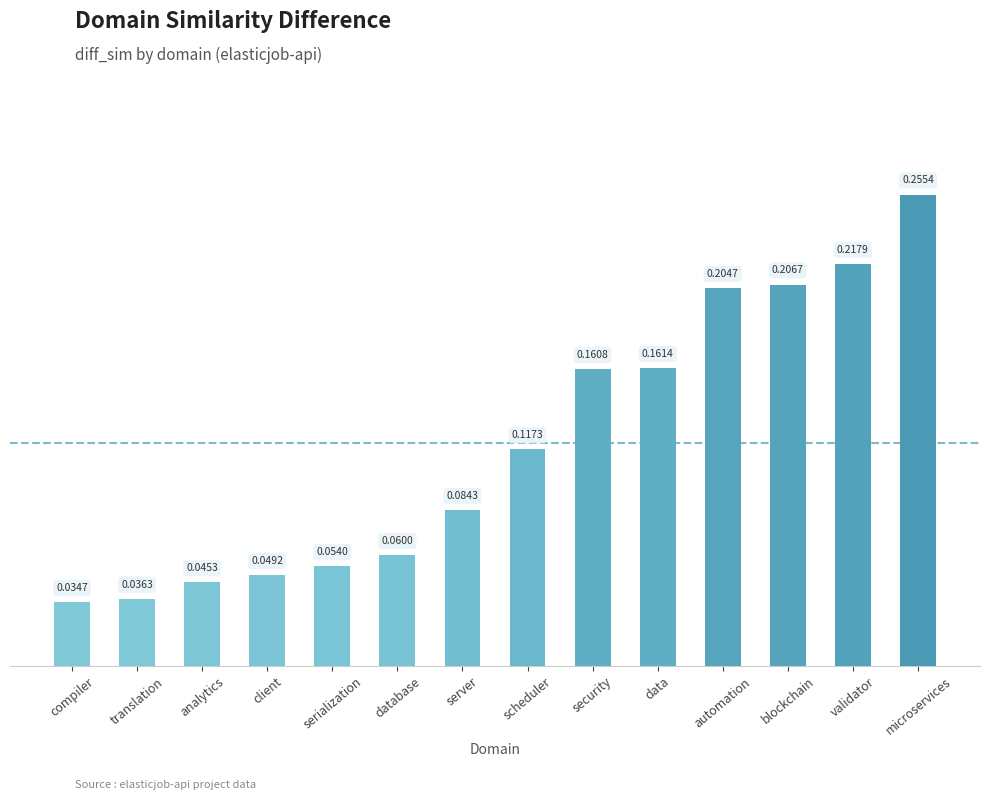

Count the values in the range 0 to 1.

14